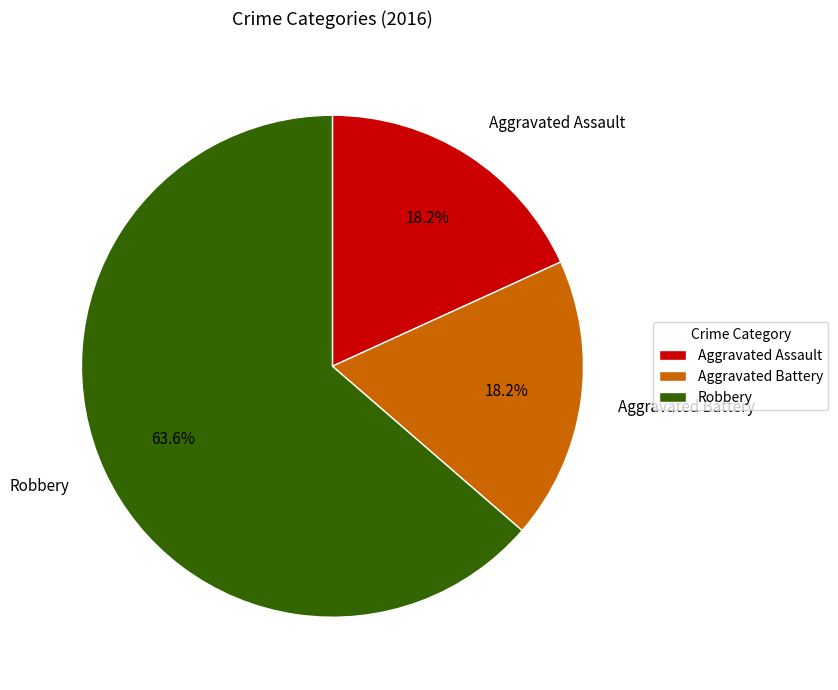

Is Robbery the majority of the pie?

Yes